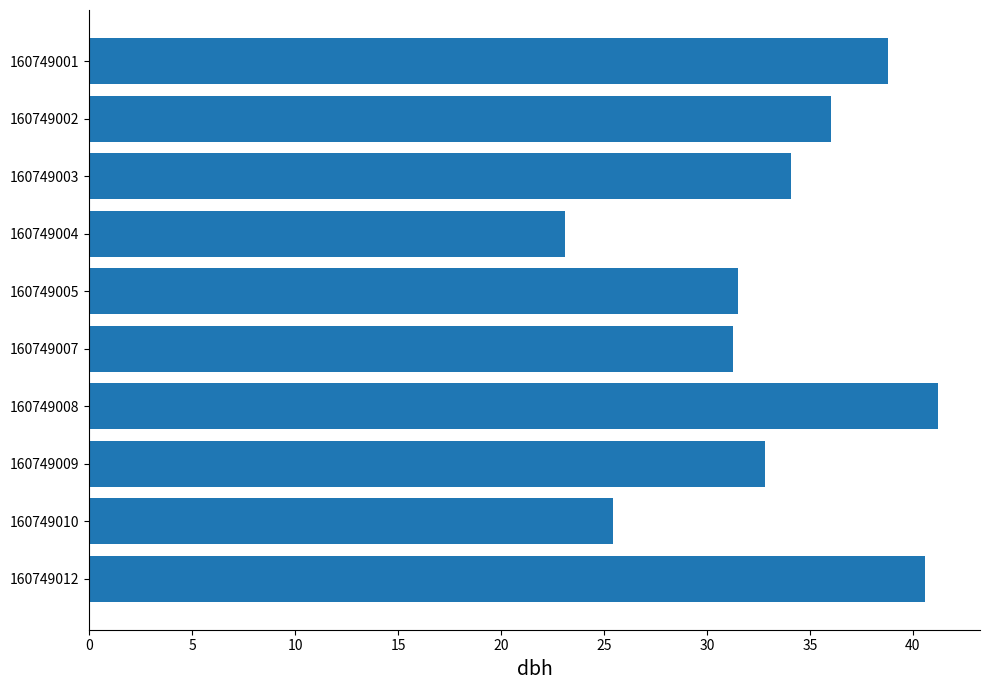

Which category has the highest value across all series?

160749008